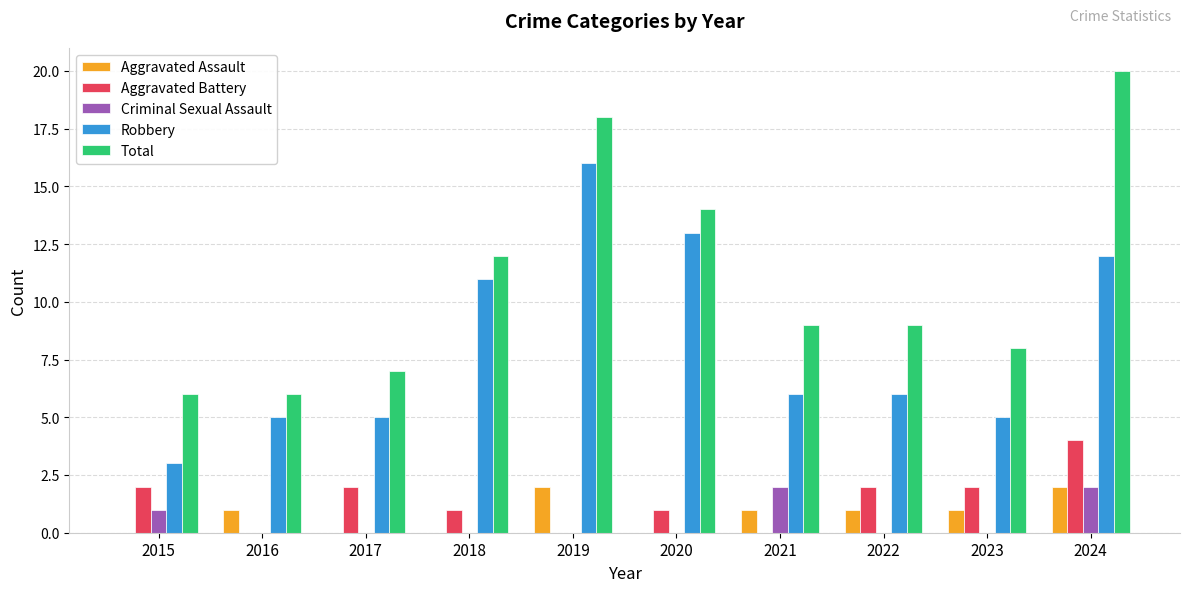

The Robbery series shows 6 at 2021. True or false?

True